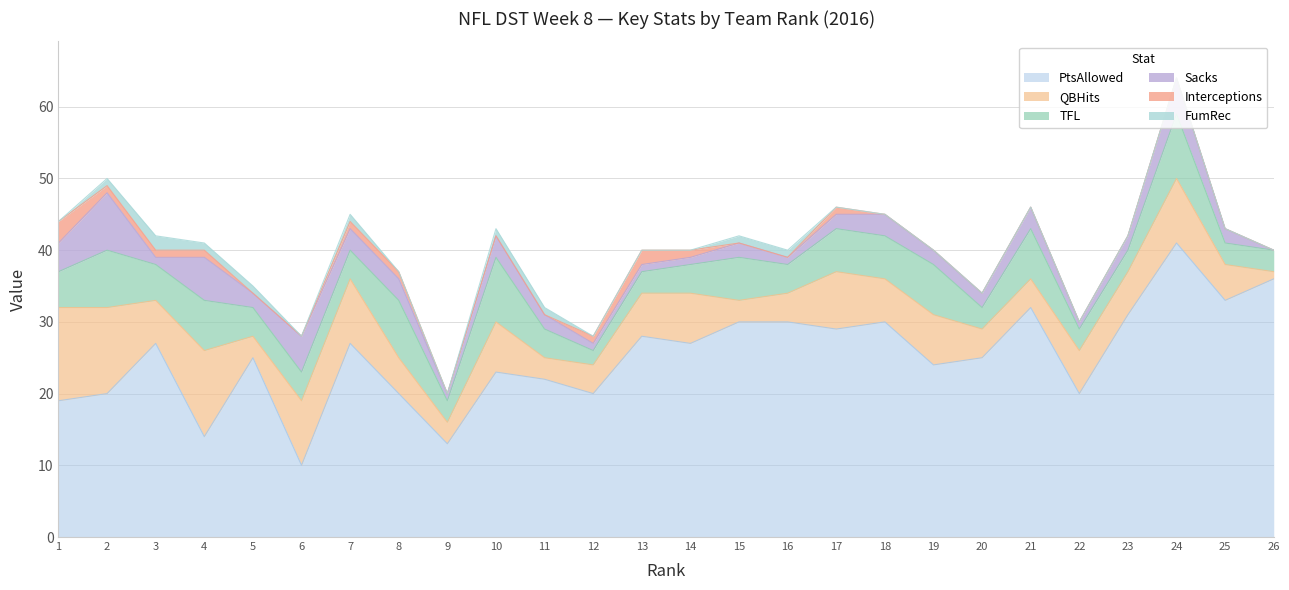

Which series has the widest spread of values?

PtsAllowed